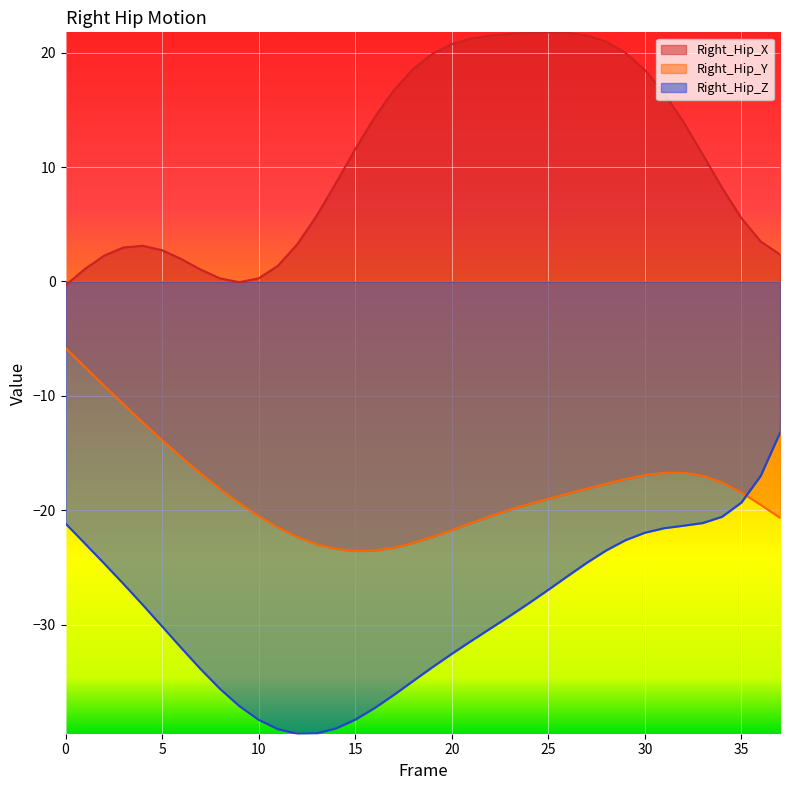

How many lines are shown in the chart?

3